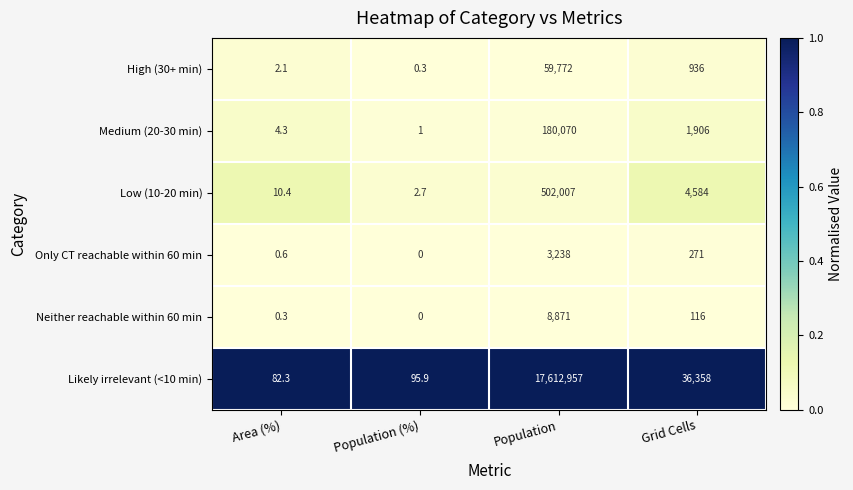

The value of High (30+ min) at Area (%) is 2.1. True or false?

True